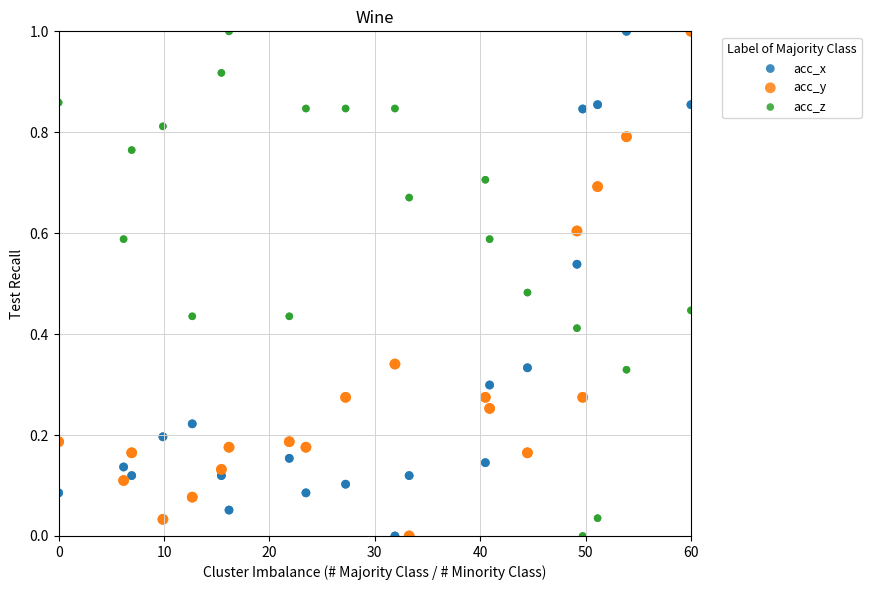

What is the X range (max minus min) for the scatter plot?

60.0